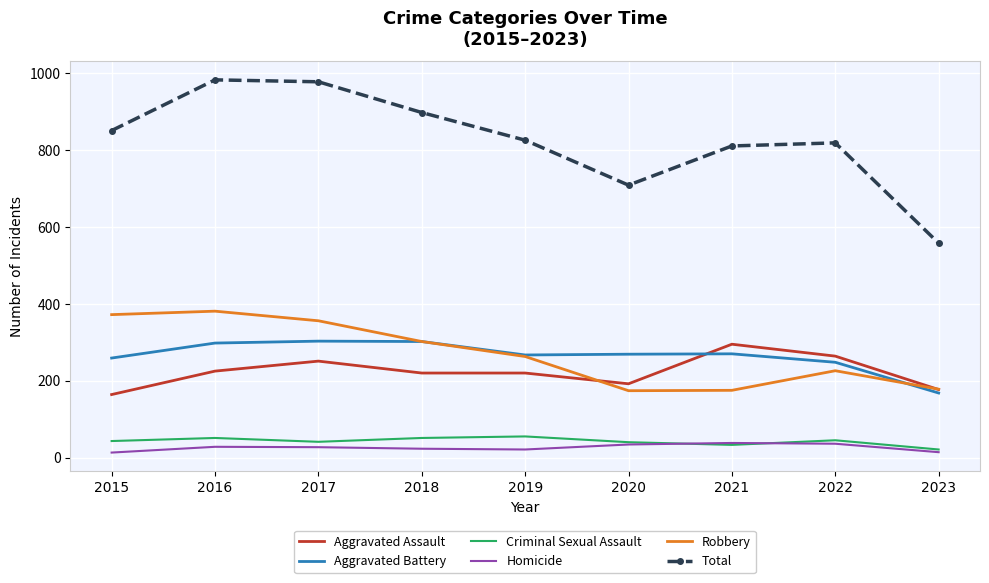

What is the highest value of the Aggravated Battery series?

303